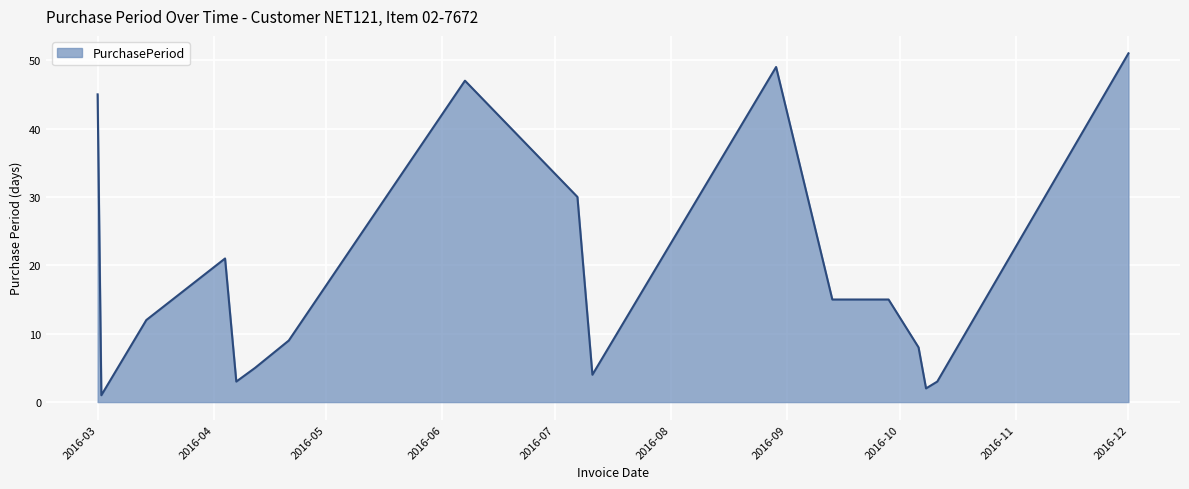

Reading right to left, extract all data points from this chart.

51	3	2	8	15	15	49	4	30	47	9	5	3	21	12	1	45